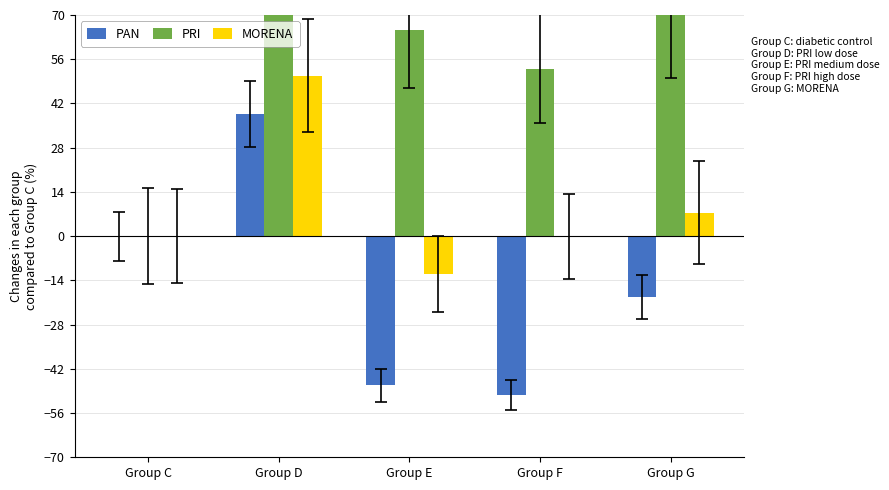

True or false: PAN has a value of -19.2 at Group G.

True